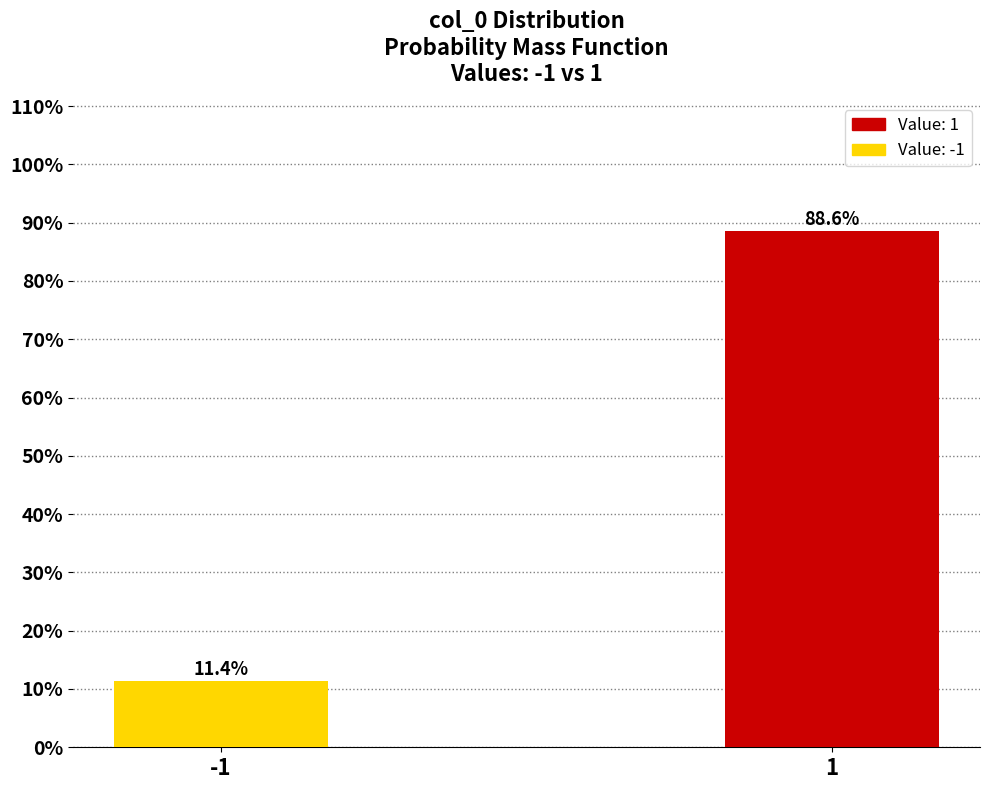

Reading left to right, extract all data points from this chart.

11.4	88.6